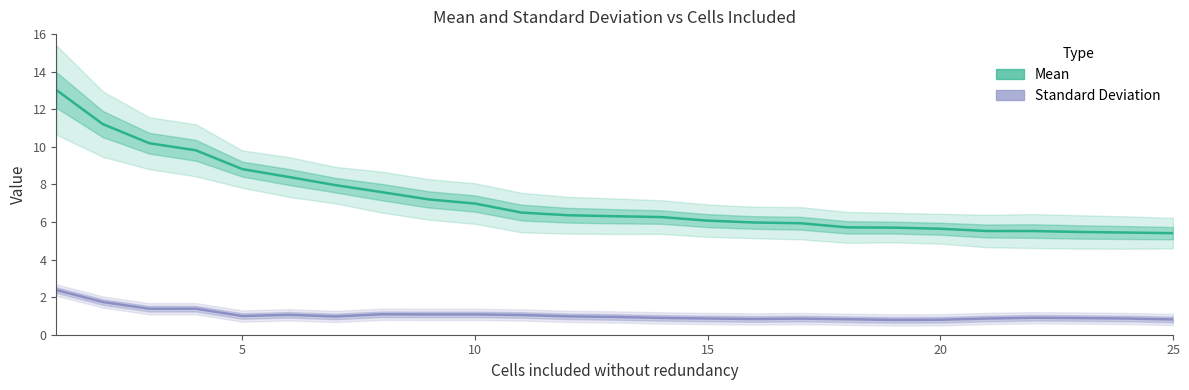

True or false: Mean and Standard Deviation intersect in this chart.

False